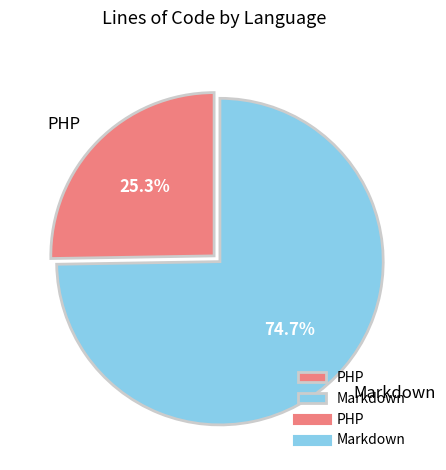

The Markdown slice represents 65% of the pie. True or false?

False